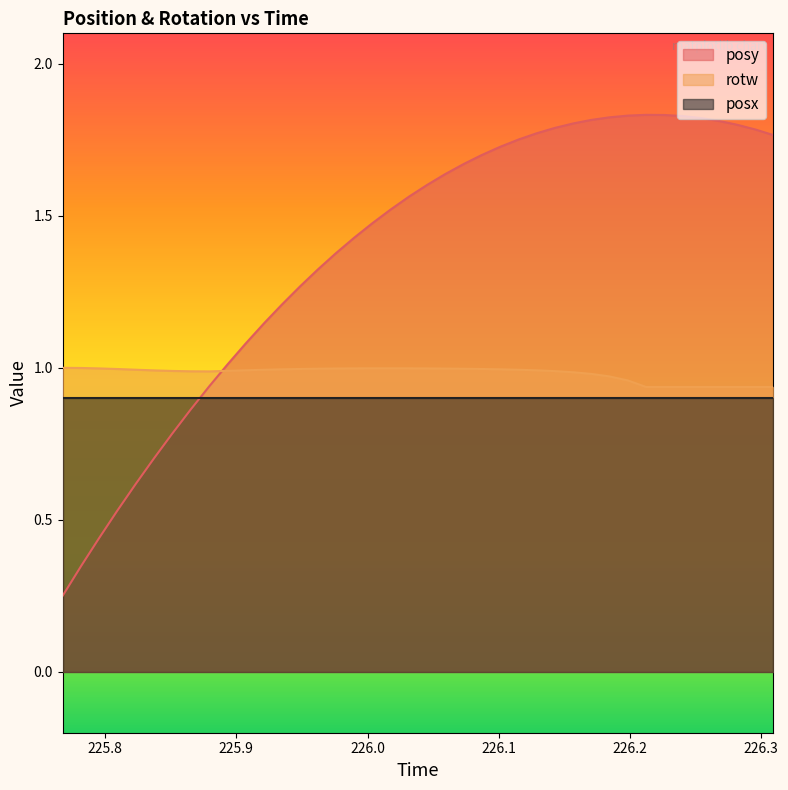

How many values in the posy series exceed 1?

31